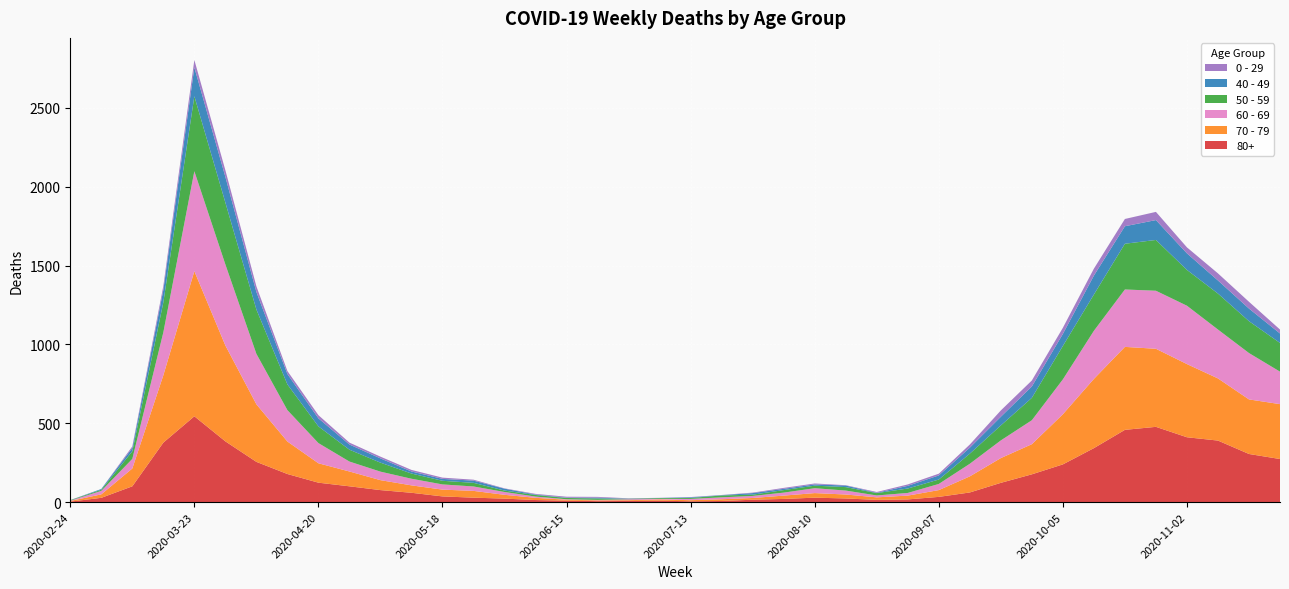

Reading left to right, list all the values displayed in this chart.

80+: 3	27	100	377	544	385	255	178	123	100	76	59	36	28	22	13	9	6	7	9	5	7	15	20	28	23	14	17	33	61	122	176	239	342	458	477	411	390	305	273
70 - 79: 4	22	113	427	920	608	365	206	123	94	63	47	43	43	24	14	6	5	5	8	7	11	11	21	29	25	16	24	43	102	157	191	318	439	526	495	464	394	346	348
60 - 69: 2	22	61	272	634	514	320	199	128	63	54	42	33	28	18	8	3	3	6	3	8	12	13	19	31	25	12	17	39	80	112	152	221	305	364	368	370	310	294	206
50 - 59: 3	7	48	190	475	392	281	163	106	75	57	33	23	23	9	10	8	9	3	5	6	12	8	16	16	22	15	28	28	64	95	142	212	230	290	322	227	228	202	182
40 - 49: 0	5	21	79	183	163	111	66	51	33	27	13	12	14	12	3	2	5	1	1	4	2	10	8	8	10	2	17	26	38	55	72	76	120	111	126	105	83	80	60
0 - 29: 1	0	10	25	47	42	36	19	20	12	11	10	8	6	2	4	6	5	2	1	2	1	3	6	6	2	5	9	11	20	40	38	39	44	46	52	38	45	43	25